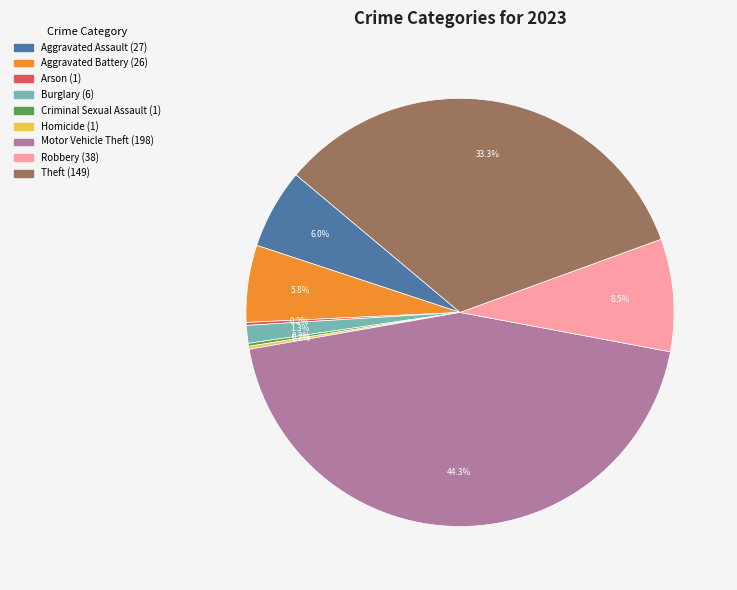

To the nearest percent, what percentage of the pie is Motor Vehicle Theft?

44%